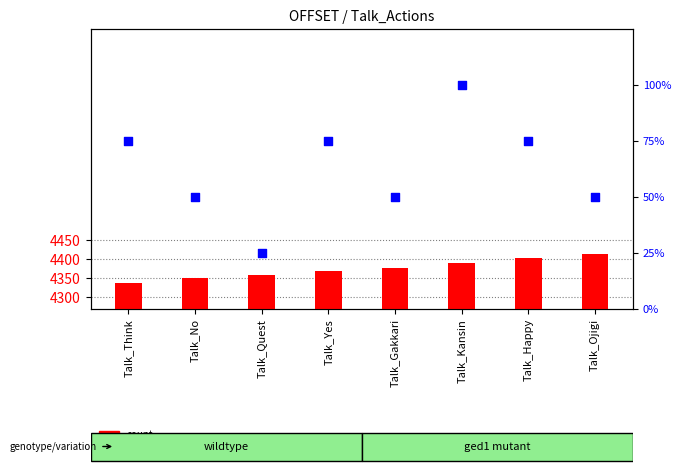

Which series has the largest Y range (max minus min)?

count